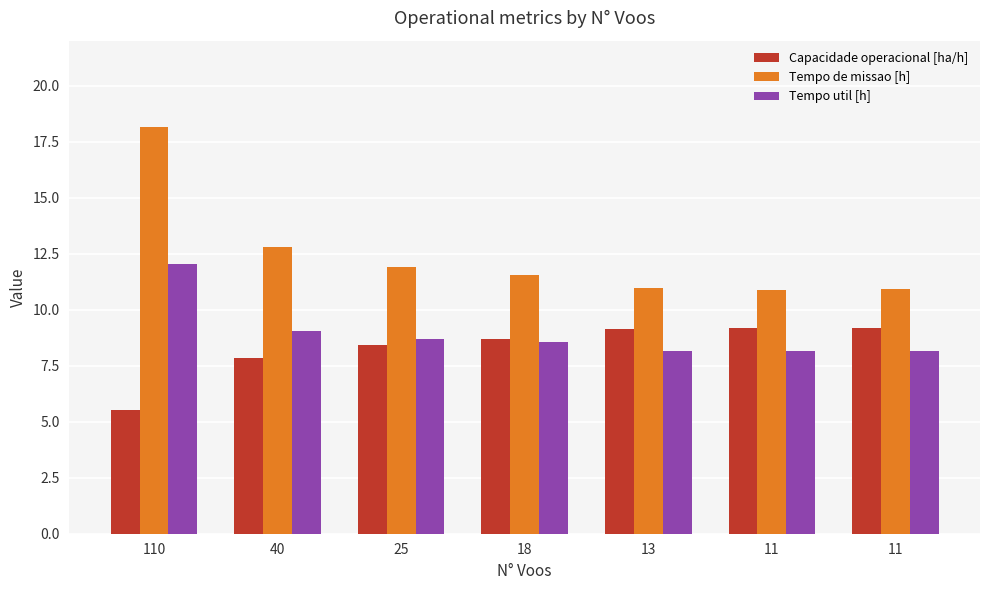

At which label is Tempo de missao [h] closest to 14?

40